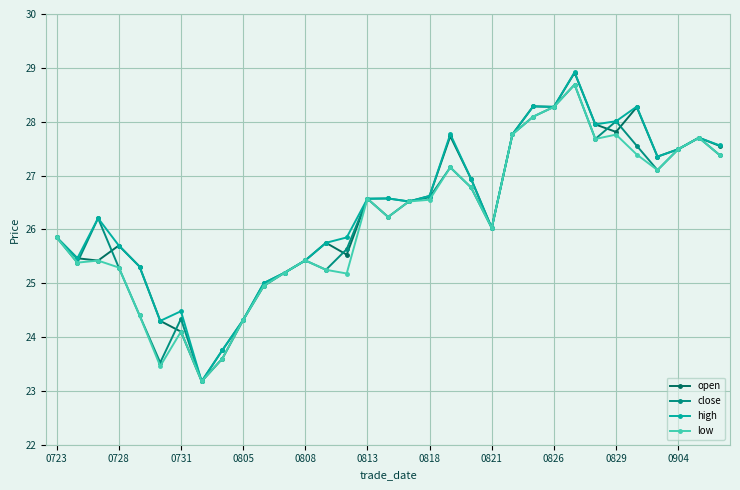

In close, how many points are higher than both neighbors (excluding endpoints)?

8